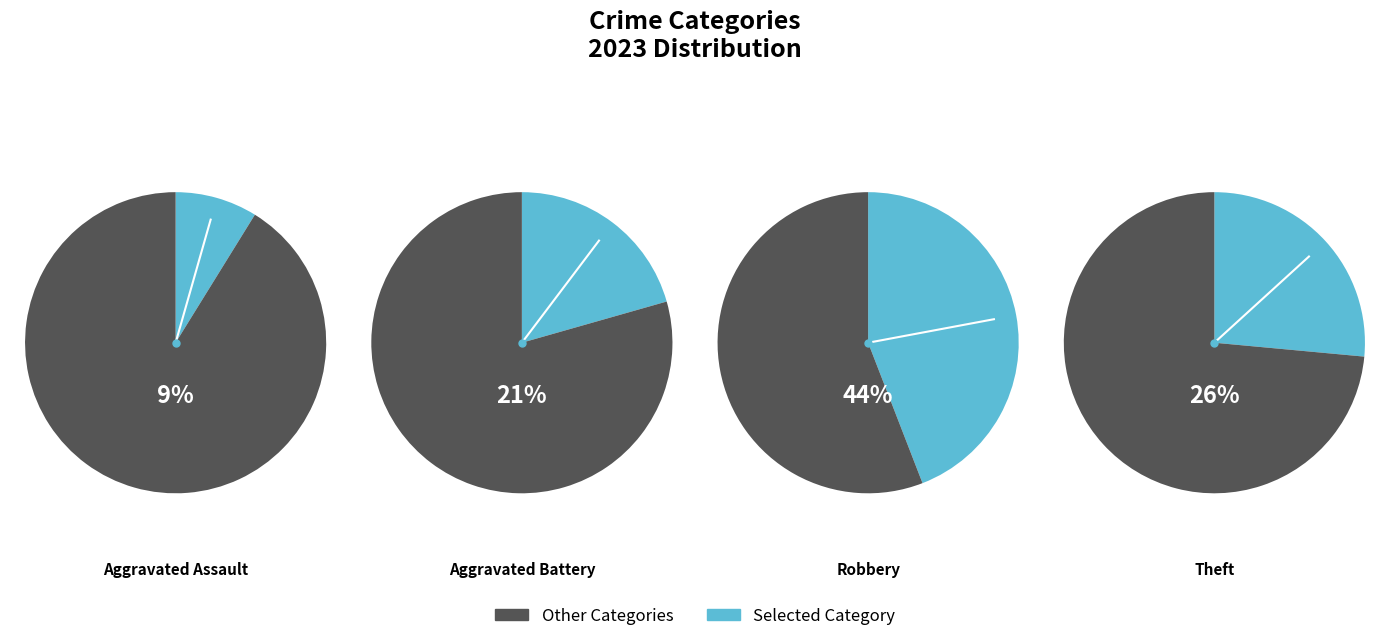

Which slice is the largest?

Robbery